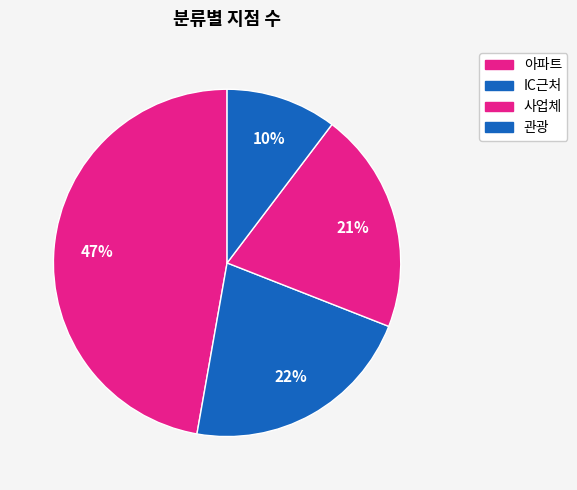

To the nearest percent, what portion does 사업체 represent?

21%